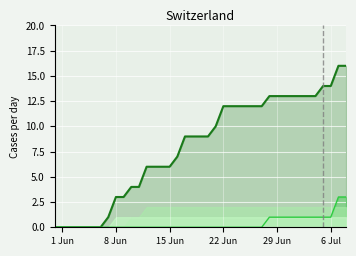

At which category is the sum across all series the highest?

2020-07-07